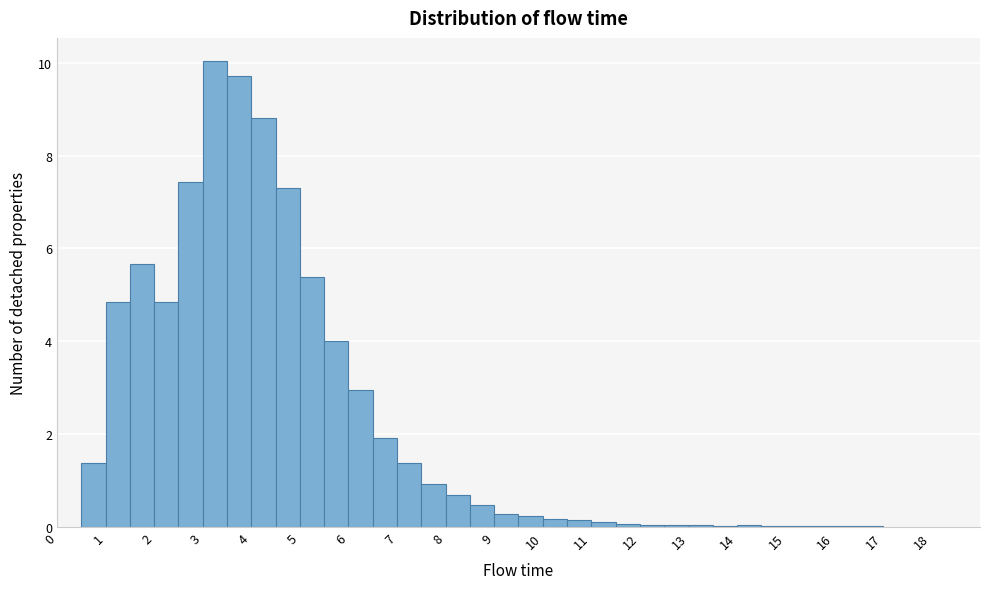

Over which range of the x-axis is the bar tallest?

3.0 to 3.5